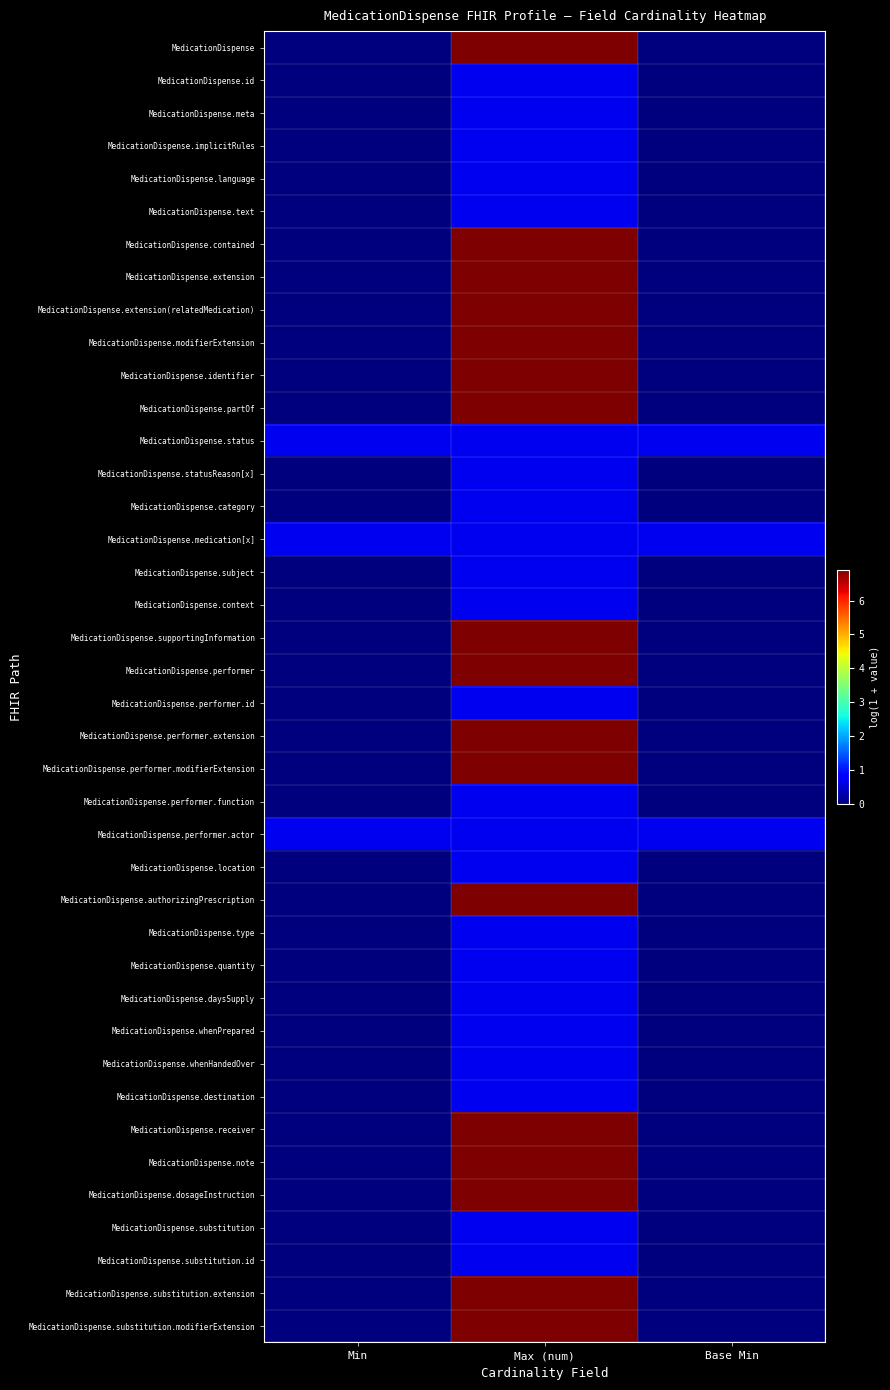

At which category is the sum across all series the highest?

Max (num)